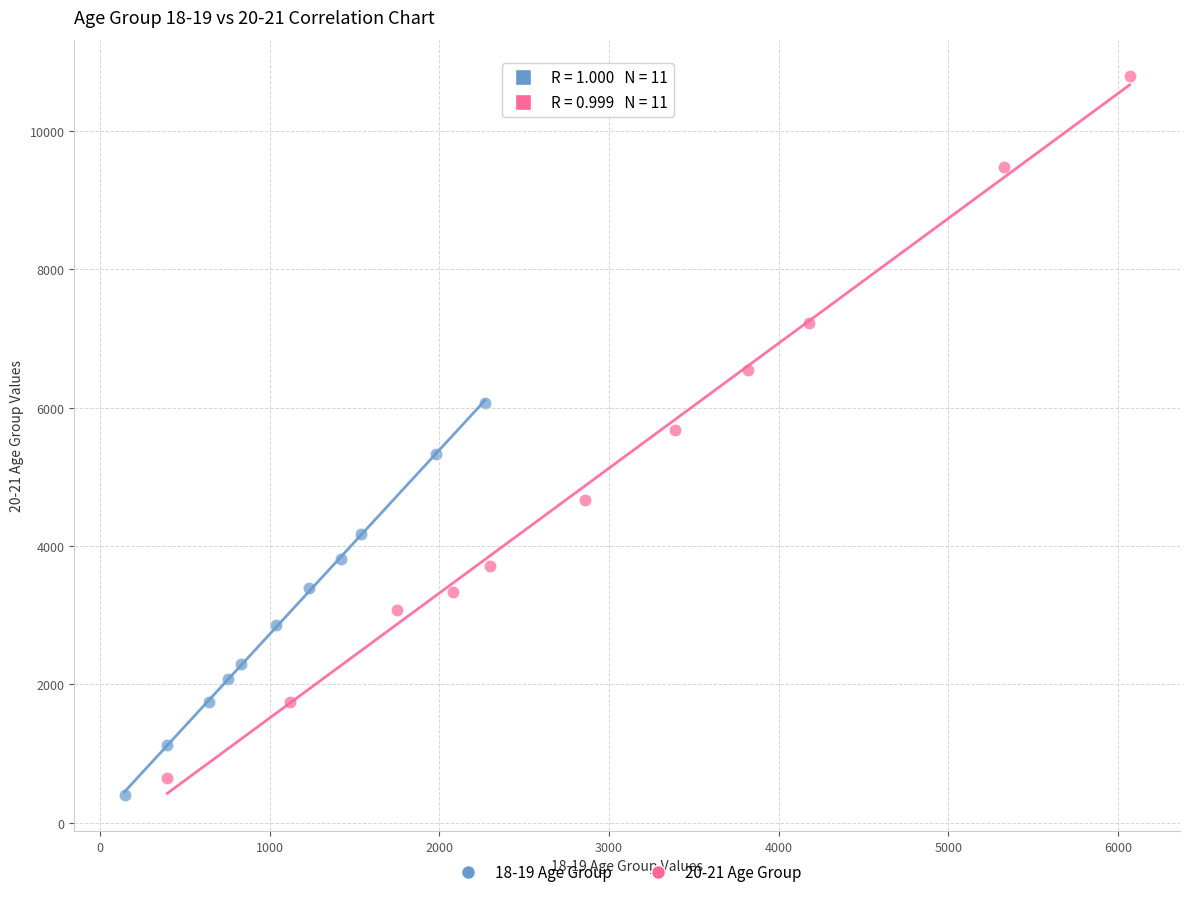

Which series has the largest Y range (max minus min)?

20-21 Age Group